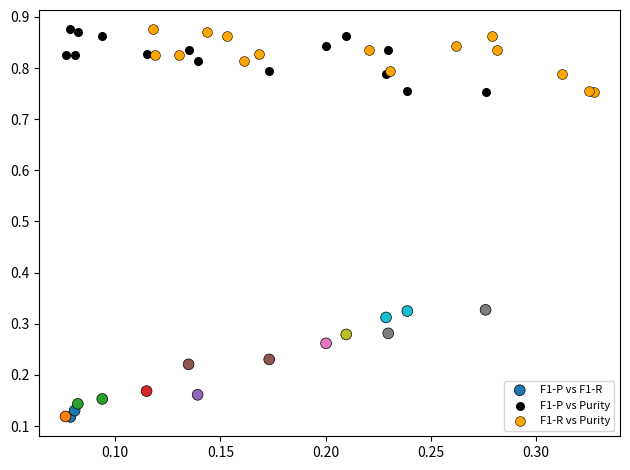

Which series has the largest Y range (max minus min)?

F1-P vs F1-R